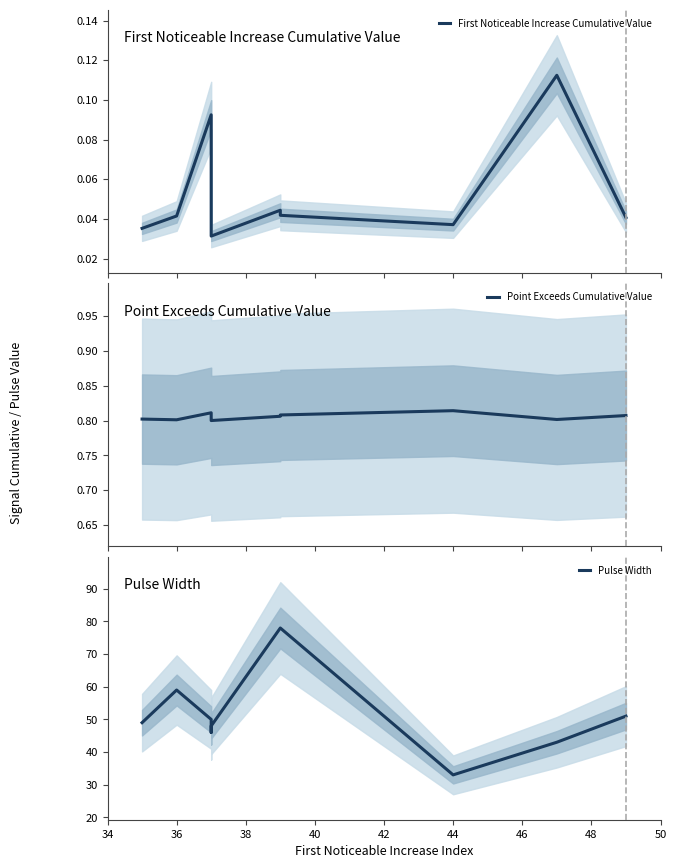

What is the greatest value displayed?

78.0